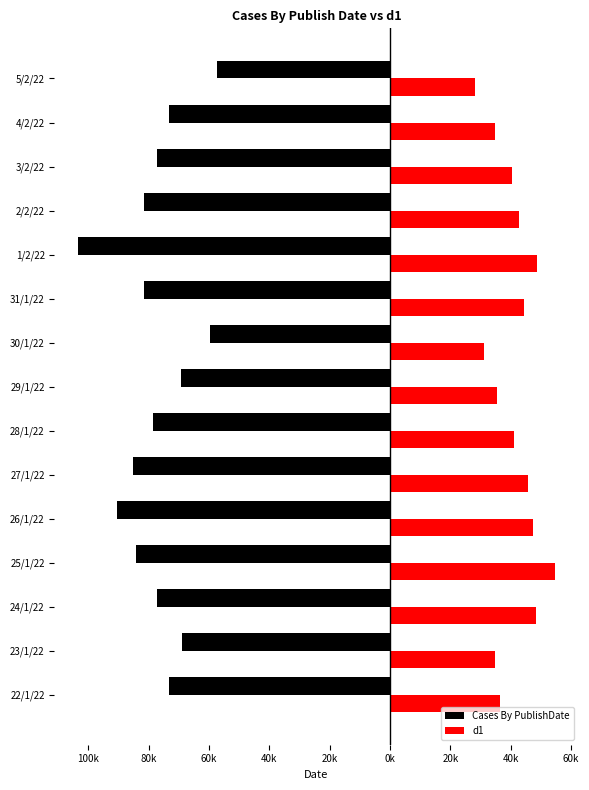

What is the minimum value for Cases By PublishDate?

-103353